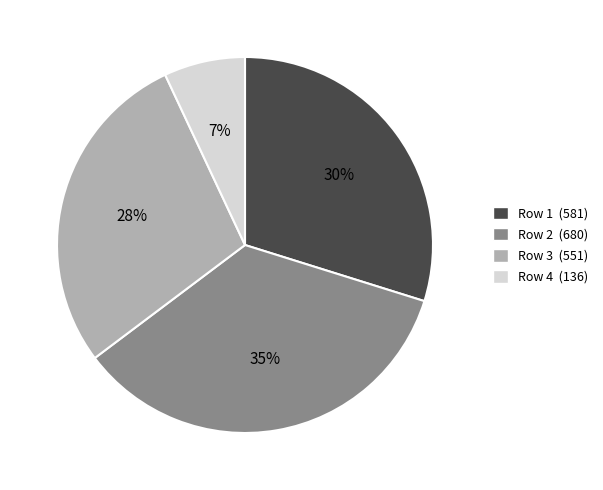

Which slice is the largest?

Row 2 (680)